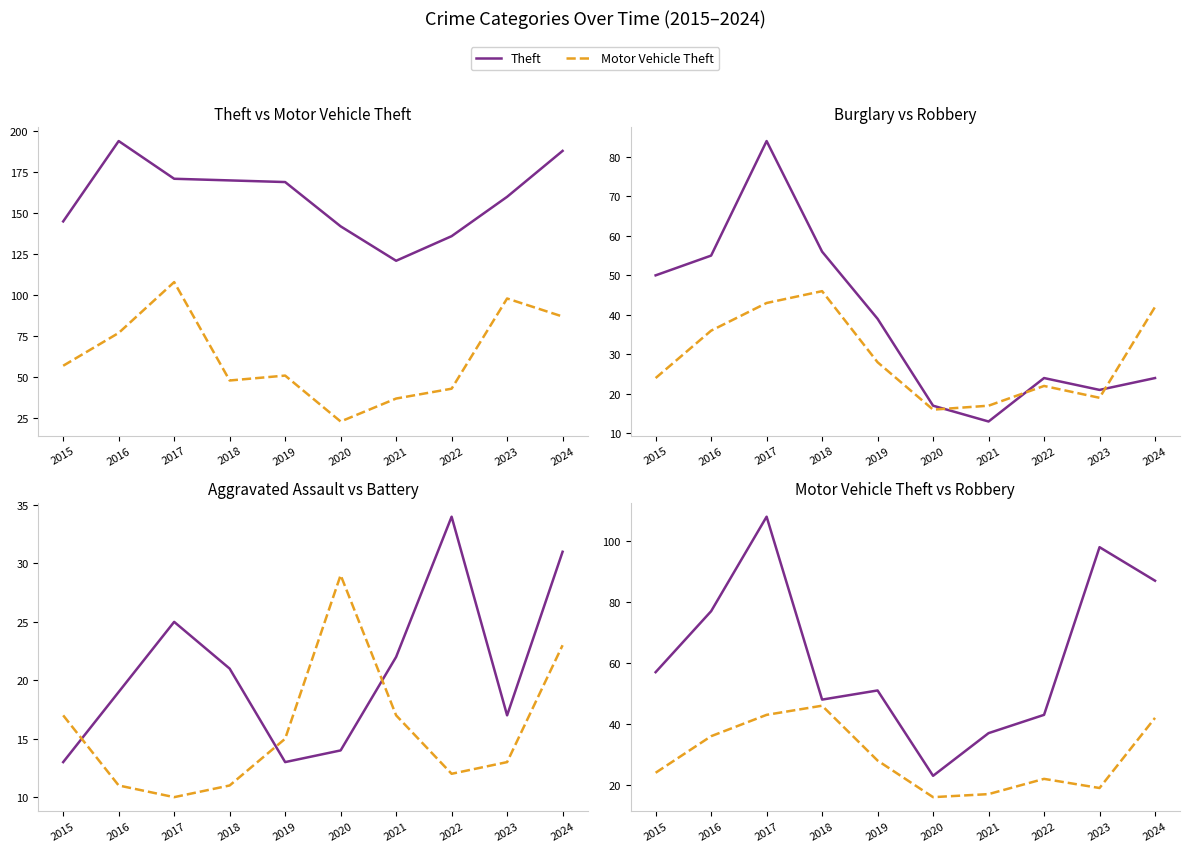

Rank the categories by Motor Vehicle Theft value from lowest to highest.

2020, 2021, 2022, 2018, 2019, 2015, 2016, 2024, 2023, 2017